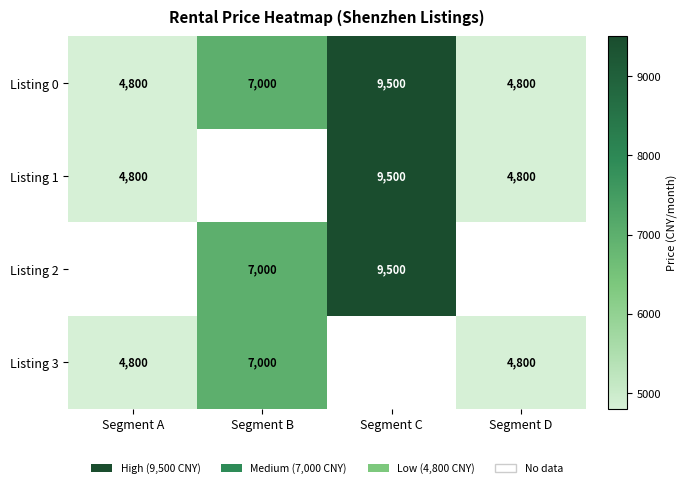

Which label corresponds to the smallest value in the chart?

Segment A